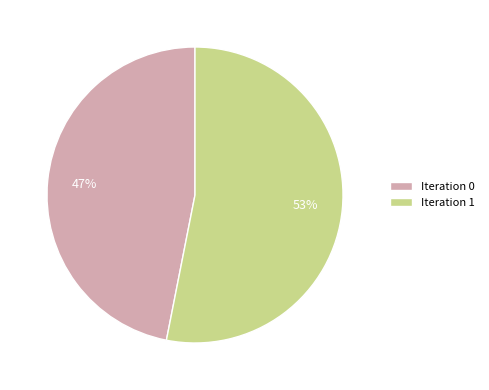

Which slice represents more than half of the pie?

Iteration 1